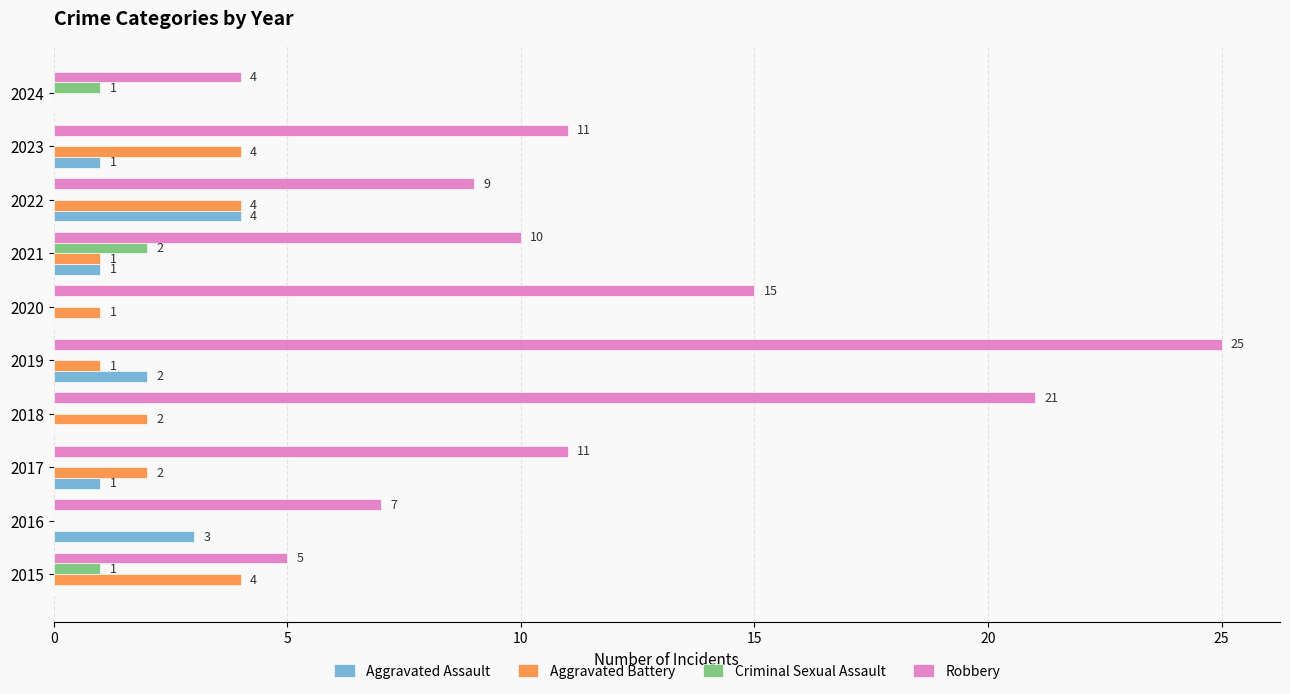

What is the total value across all series at 2016?

10